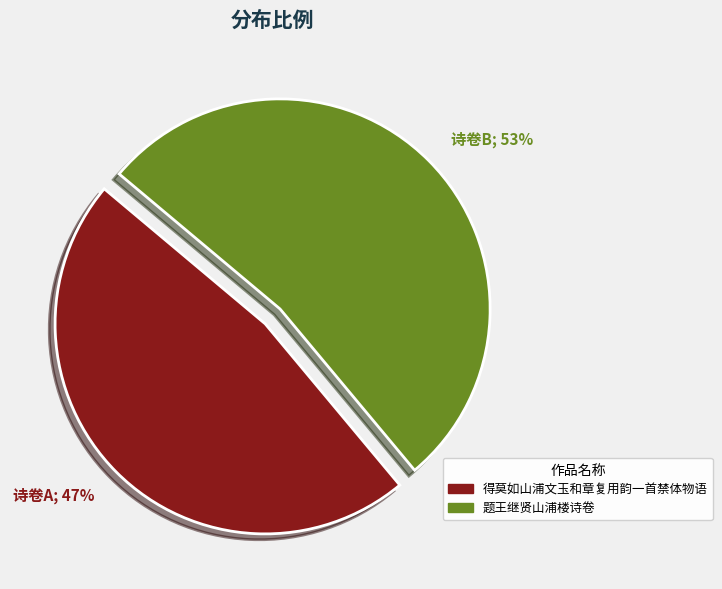

To the nearest percent, what is the average slice percentage?

50%